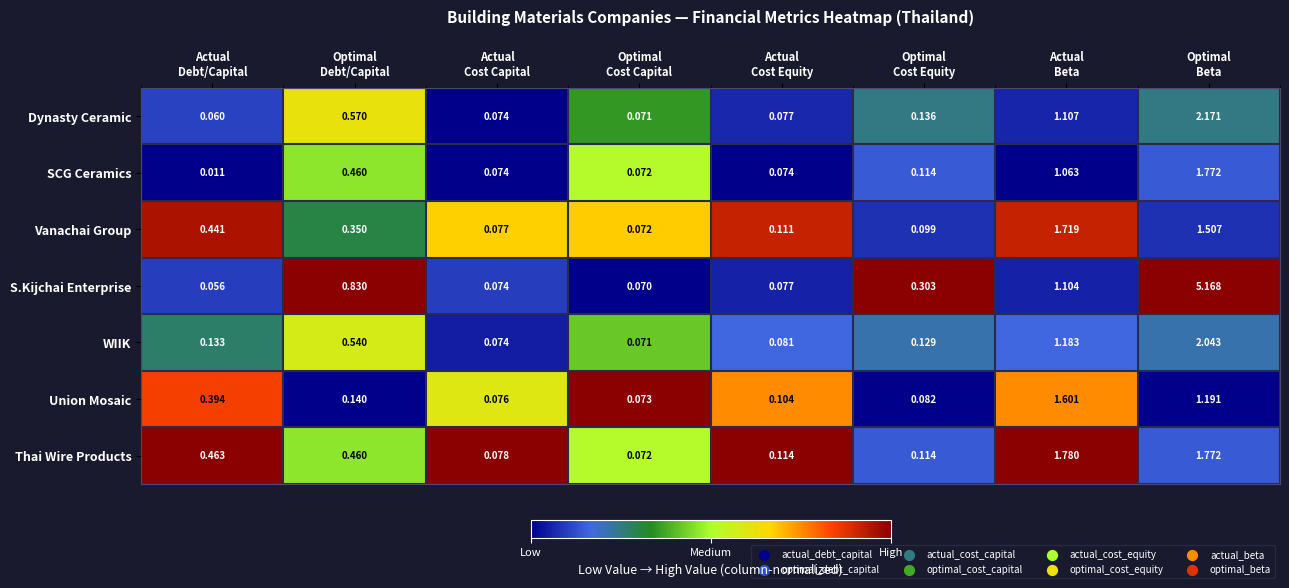

How many categories are shown in the chart?

8